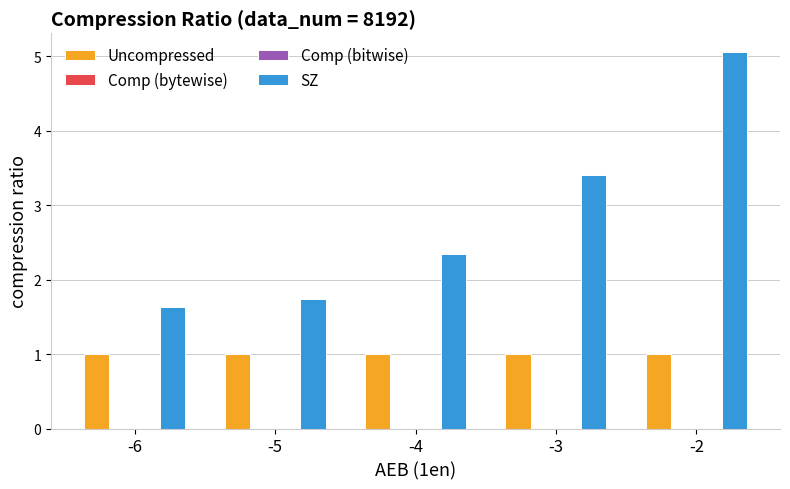

Is it true that SZ equals 1.5 at -3?

False